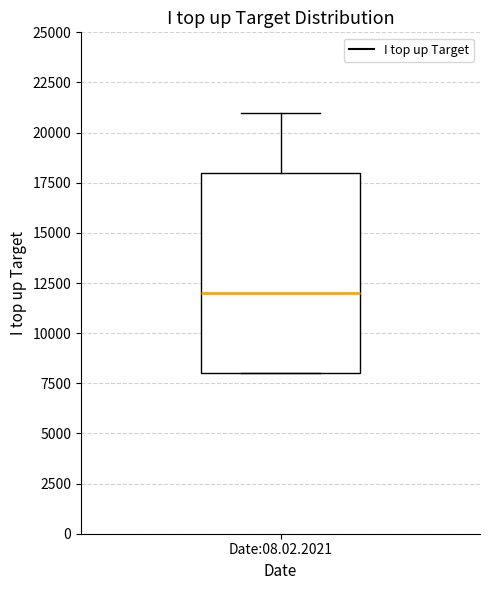

Where does the upper whisker of the box for Date:08.02.2021 end on the y-axis? The values are not printed on the chart, so give them approximately, as read against the axis.

21000